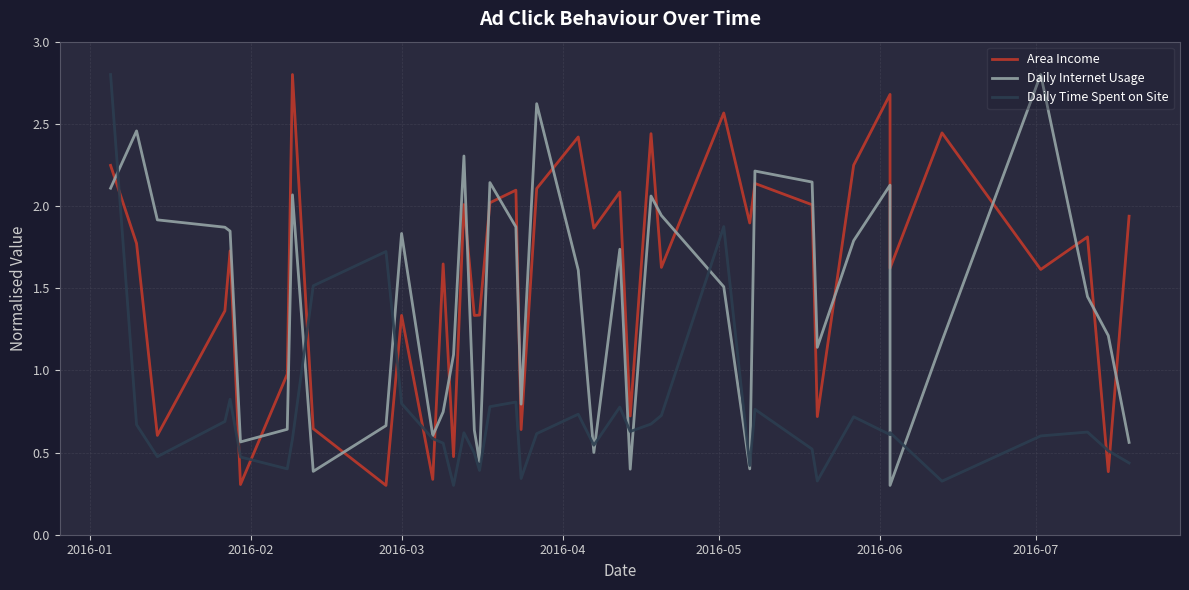

What is the maximum value for Daily Time Spent on Site?

2.8